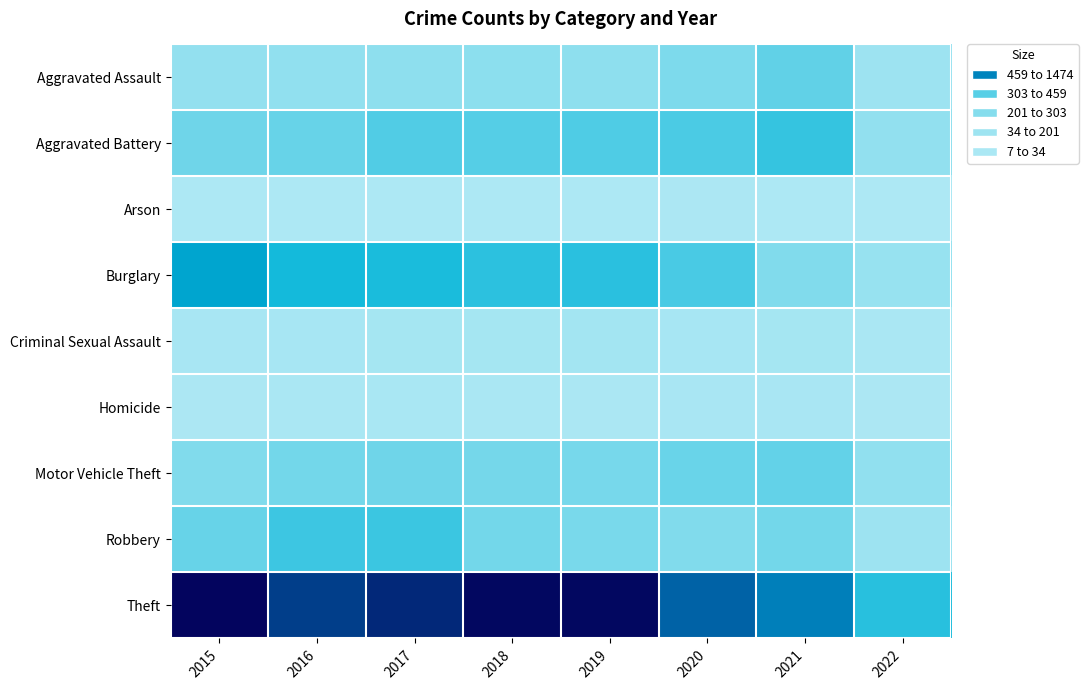

Which label corresponds to the smallest value in the chart?

2016